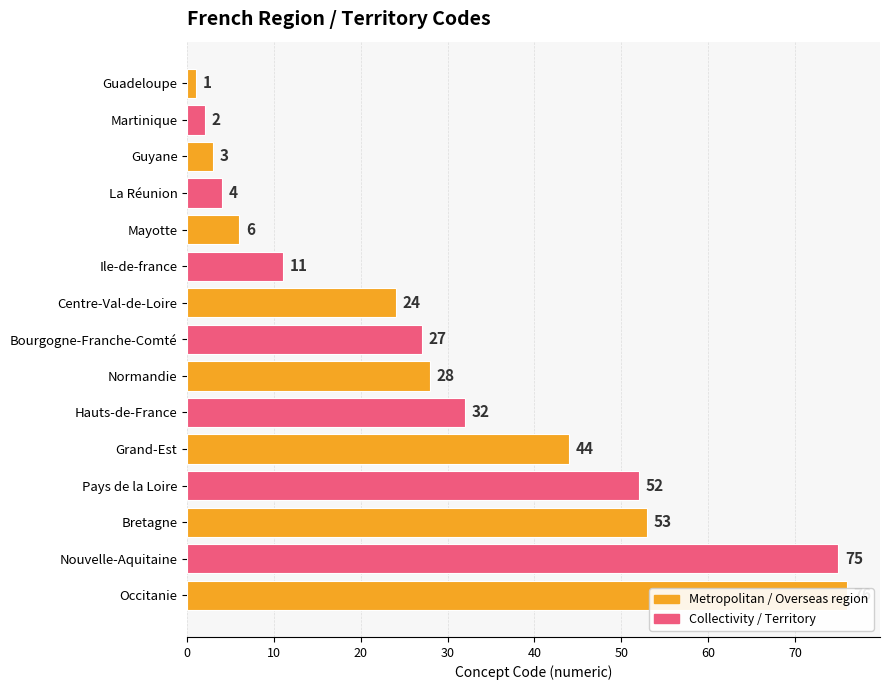

Read the value at Centre-Val-de-Loire, to the nearest 5.

25